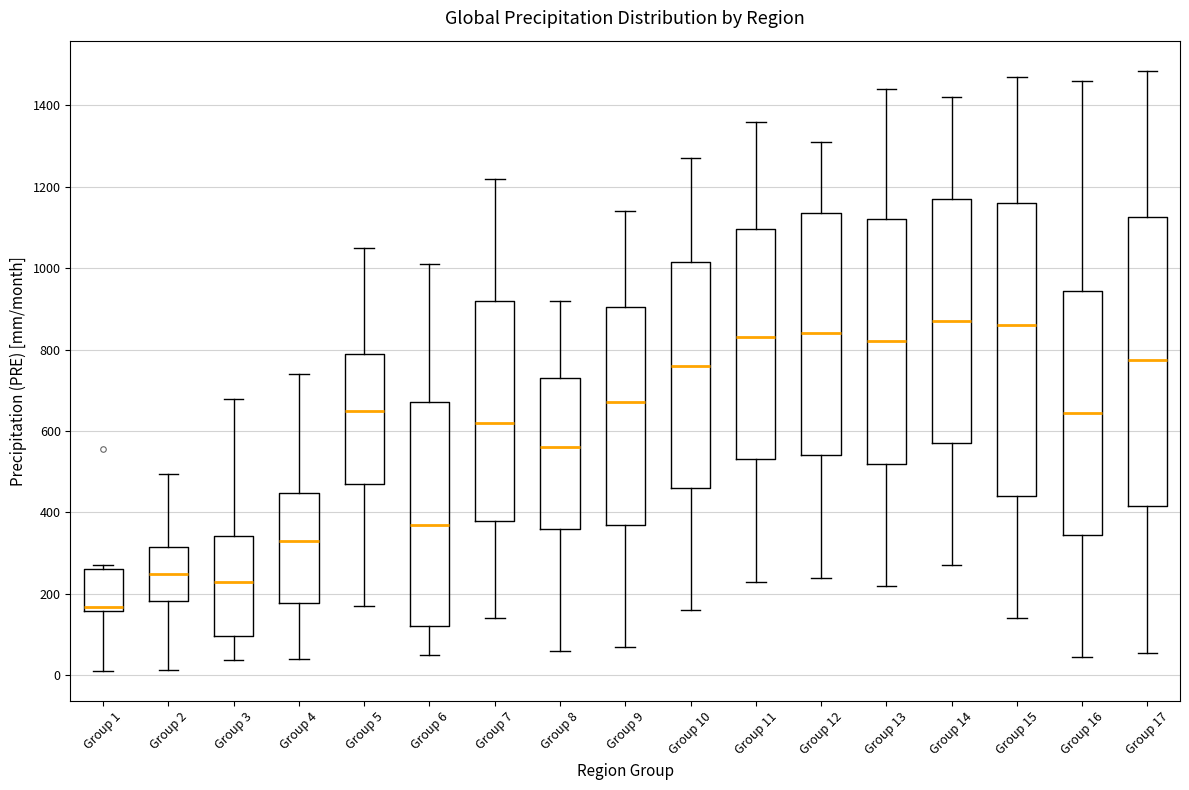

Reading left to right, read every box against the y-axis: the position of its median line, the range the box covers, and the ends of its whiskers. The values are not printed on the chart, so give them approximately, as read against the axis.

Group 1: median 160 (just above the box's lower edge), box 160 to 260, whiskers 20 to 280
Group 2: median 240, box 180 to 320, whiskers 20 to 500
Group 3: median 220, box 100 to 340, whiskers 40 to 680
Group 4: median 340, box 180 to 440, whiskers 40 to 740
Group 5: median 660, box 480 to 800, whiskers 180 to 1060
Group 6: median 380, box 120 to 680, whiskers 60 to 1020
Group 7: median 620, box 380 to 920, whiskers 140 to 1220
Group 8: median 560, box 360 to 740, whiskers 60 to 920
Group 9: median 680, box 380 to 900, whiskers 80 to 1140
Group 10: median 760, box 460 to 1020, whiskers 160 to 1280
Group 11: median 840, box 540 to 1100, whiskers 240 to 1360
Group 12: median 840, box 540 to 1140, whiskers 240 to 1320
Group 13: median 820, box 520 to 1120, whiskers 220 to 1440
Group 14: median 880, box 580 to 1180, whiskers 280 to 1420
Group 15: median 860, box 440 to 1160, whiskers 140 to 1480
Group 16: median 640, box 340 to 940, whiskers 40 to 1460
Group 17: median 780, box 420 to 1120, whiskers 60 to 1480